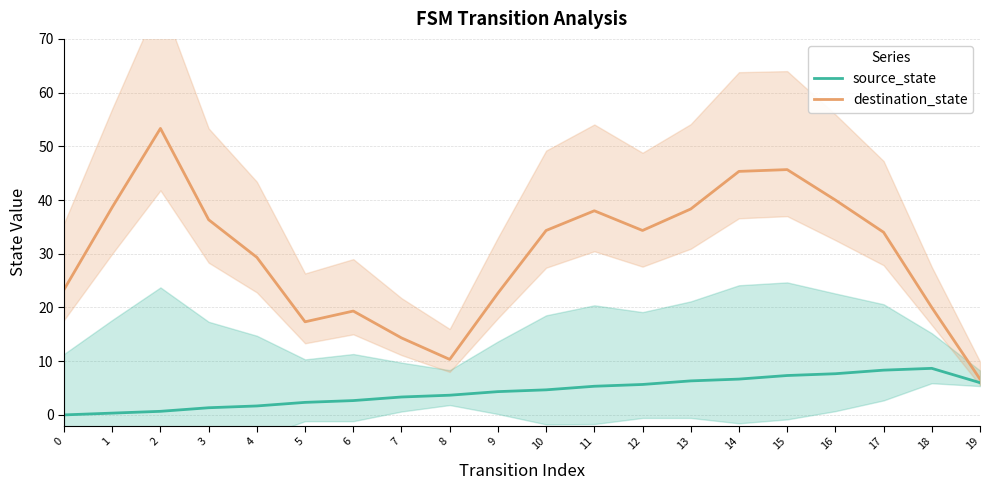

True or false: source_state and destination_state intersect in this chart.

False